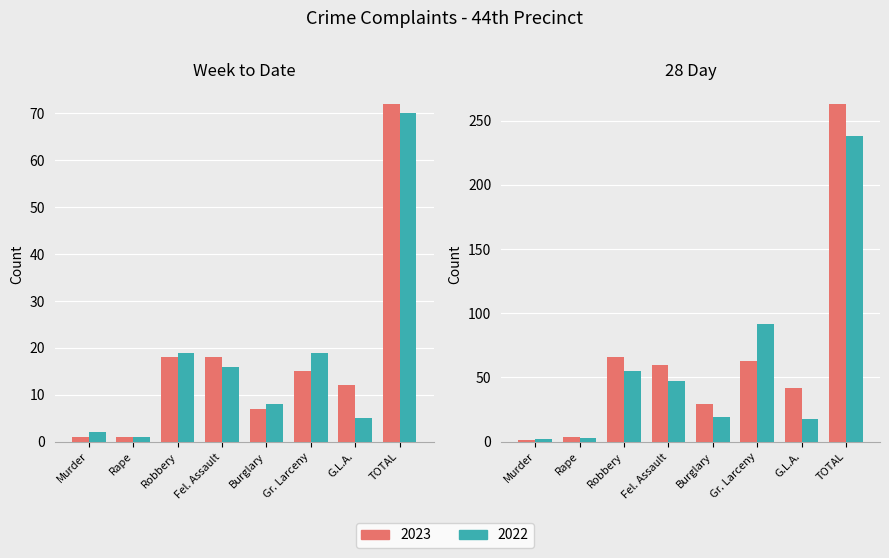

At which label does 2023 first exceed 15?

Robbery